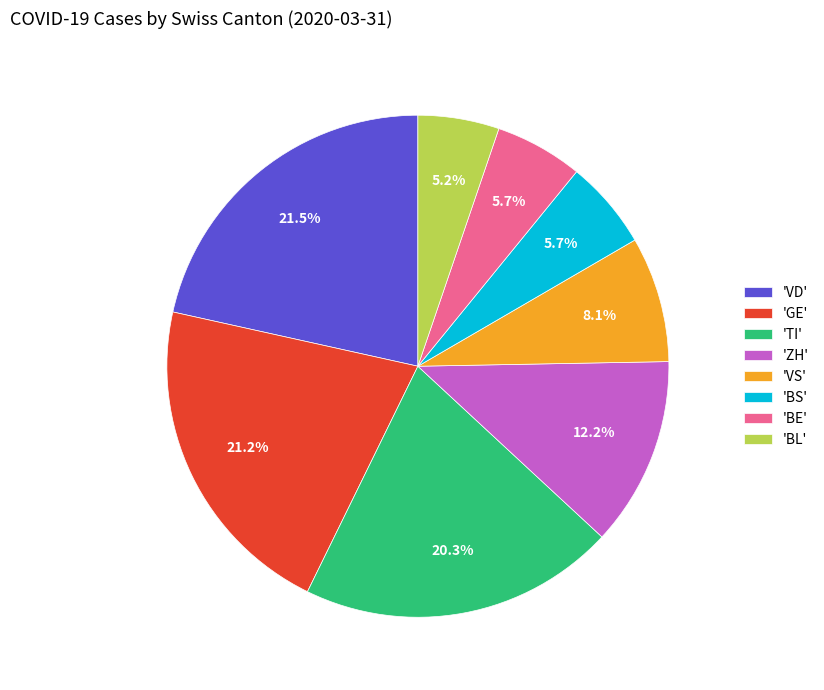

Does any single category account for the majority?

No